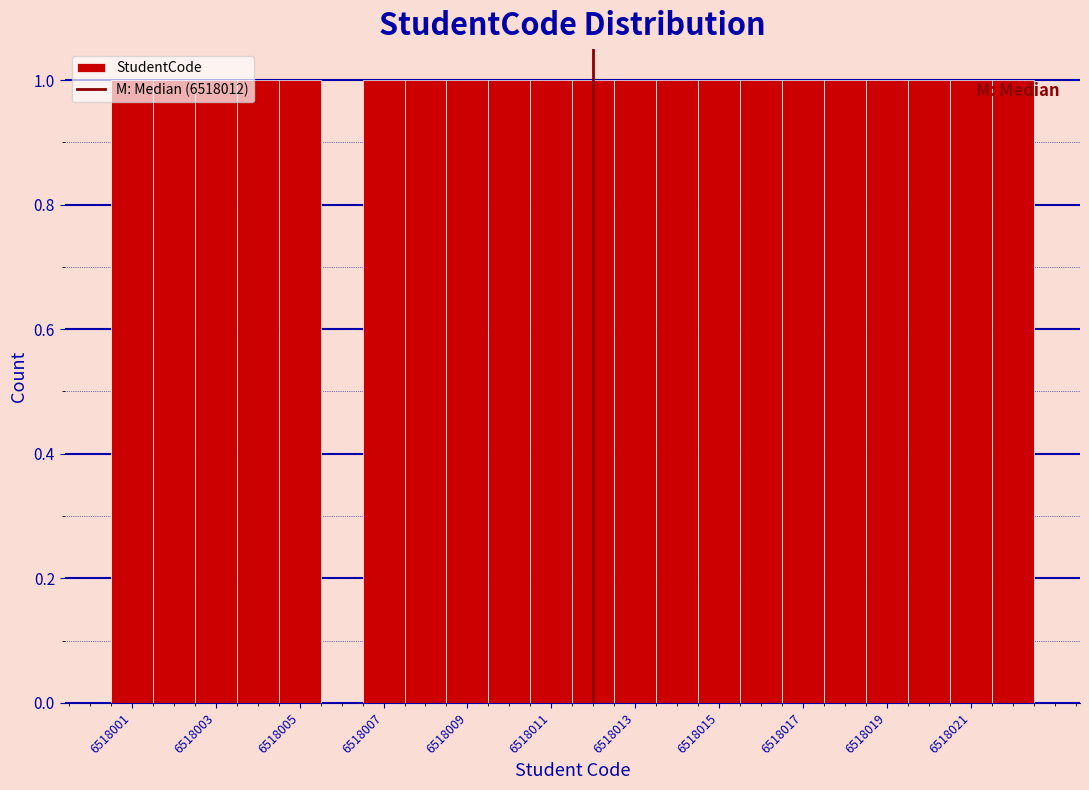

Reading left to right, transcribe this chart: for each bar, give the range it covers on the x-axis and its height. Neither the bar edges nor the heights are printed on the chart, so give them approximately, as read against the axes.

6518000.5 to 6518001.5: 1
6518001.5 to 6518002.5: 1
6518002.5 to 6518003.5: 1
6518003.5 to 6518004.5: 1
6518004.5 to 6518005.5: 1
6518005.5 to 6518006.5: 0
6518006.5 to 6518007.5: 1
6518007.5 to 6518008.5: 1
6518008.5 to 6518009.5: 1
6518009.5 to 6518010.5: 1
6518010.5 to 6518011.5: 1
6518011.5 to 6518012.5: 1
6518012.5 to 6518013.5: 1
6518013.5 to 6518014.5: 1
6518014.5 to 6518015.5: 1
6518015.5 to 6518016.5: 1
6518016.5 to 6518017.5: 1
6518017.5 to 6518018.5: 1
6518018.5 to 6518019.5: 1
6518019.5 to 6518020.5: 1
6518020.5 to 6518021.5: 1
6518021.5 to 6518022.5: 1